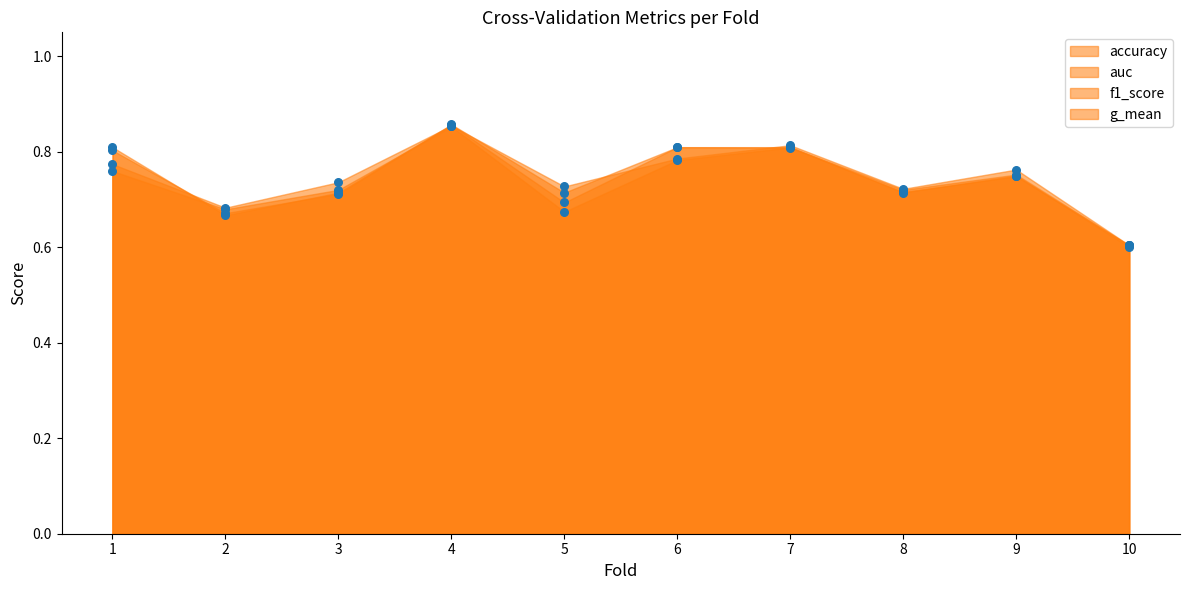

At which category is the sum across all series the highest?

4